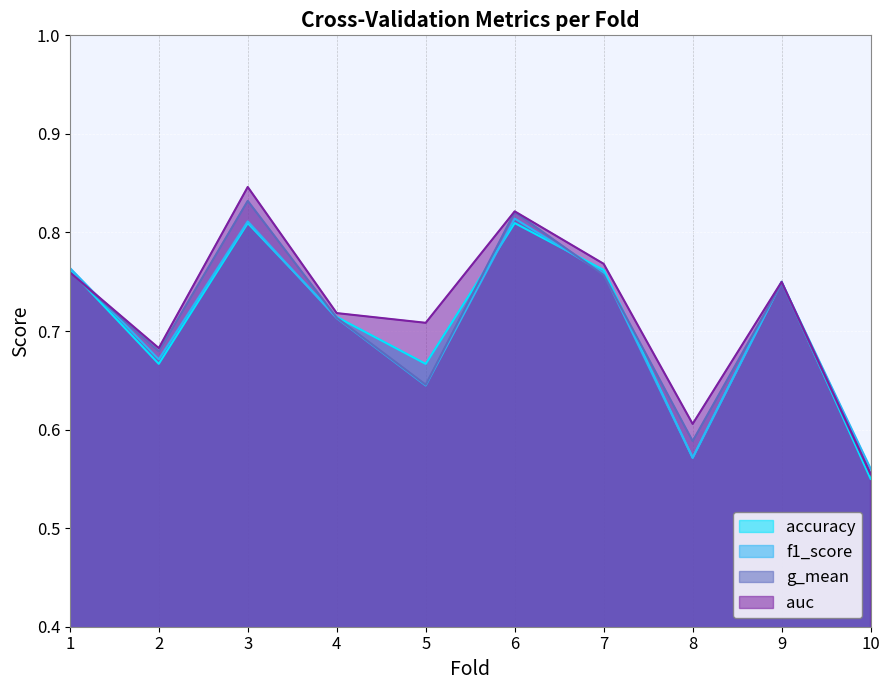

Reading right to left, transcribe all the data shown in this chart.

accuracy: 0.6	0.8	0.6	0.8	0.8	0.7	0.7	0.8	0.7	0.8
auc: 0.6	0.8	0.6	0.8	0.8	0.7	0.7	0.8	0.7	0.8
f1_score: 0.6	0.7	0.6	0.8	0.8	0.6	0.7	0.8	0.7	0.8
g_mean: 0.6	0.7	0.6	0.8	0.8	0.6	0.7	0.8	0.7	0.8